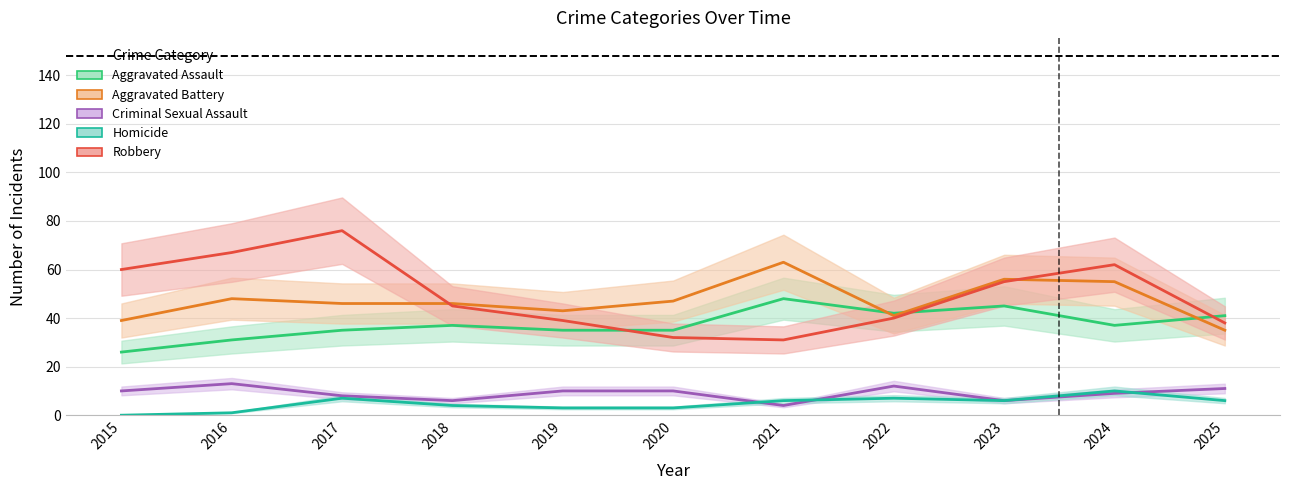

What is the difference between the Homicide values at 2021 and 2022?

1